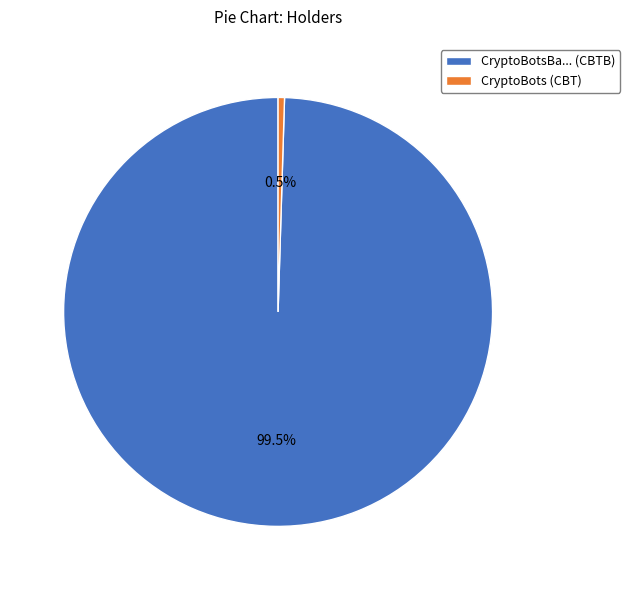

Count the number of slices in the pie.

2